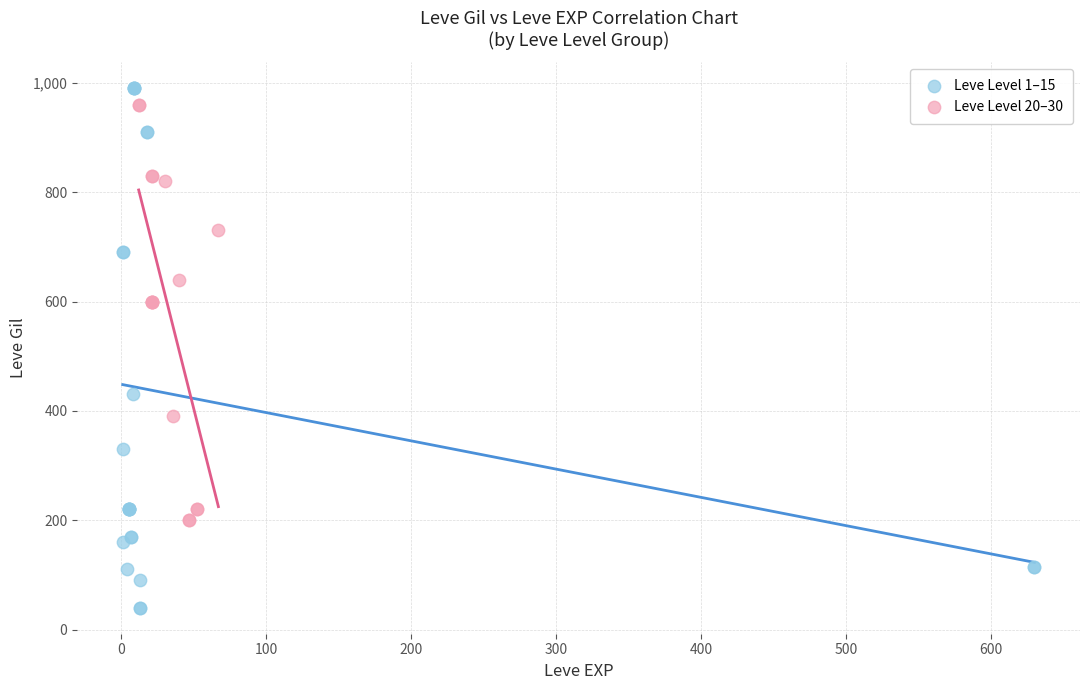

Which series contains the lowest Y value?

Leve Level 1–15